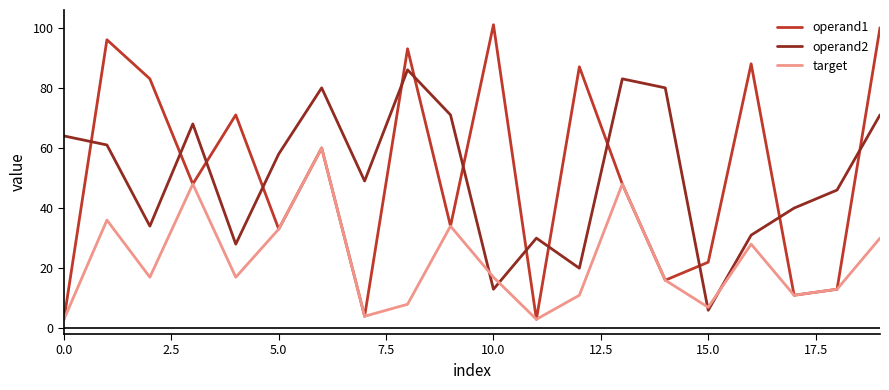

True or false: operand1 and operand2 intersect in this chart.

True